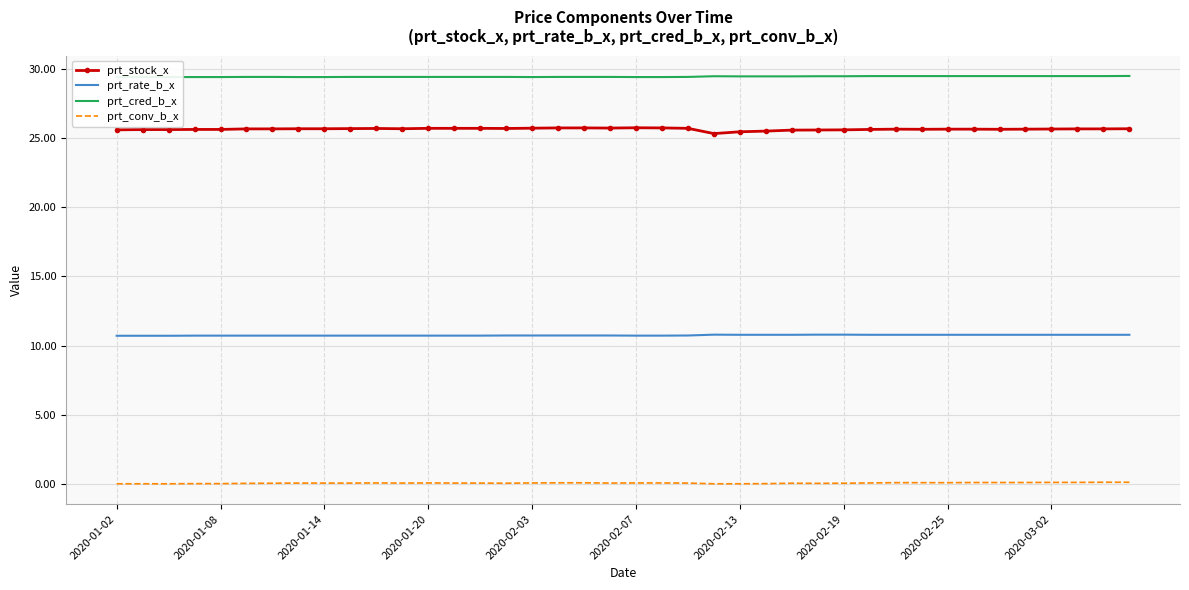

True or false: prt_rate_b_x and prt_cred_b_x intersect in this chart.

False